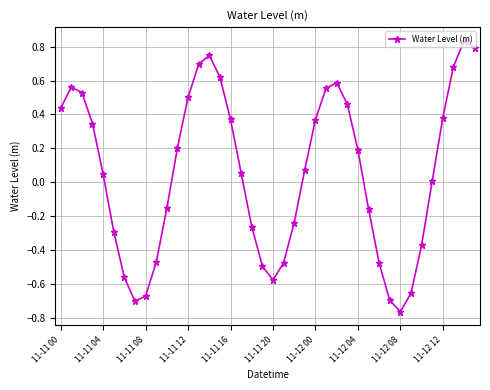

True or false: the data has more than 1 interior local peaks.

True